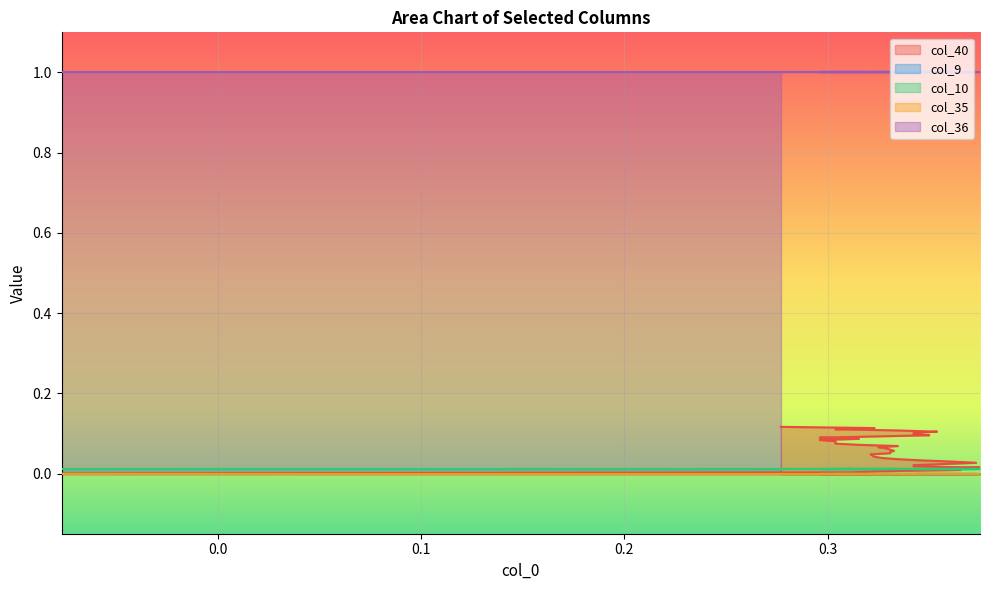

List the series in order of their peak value, highest first.

col_36, col_40, col_10, col_9, col_35